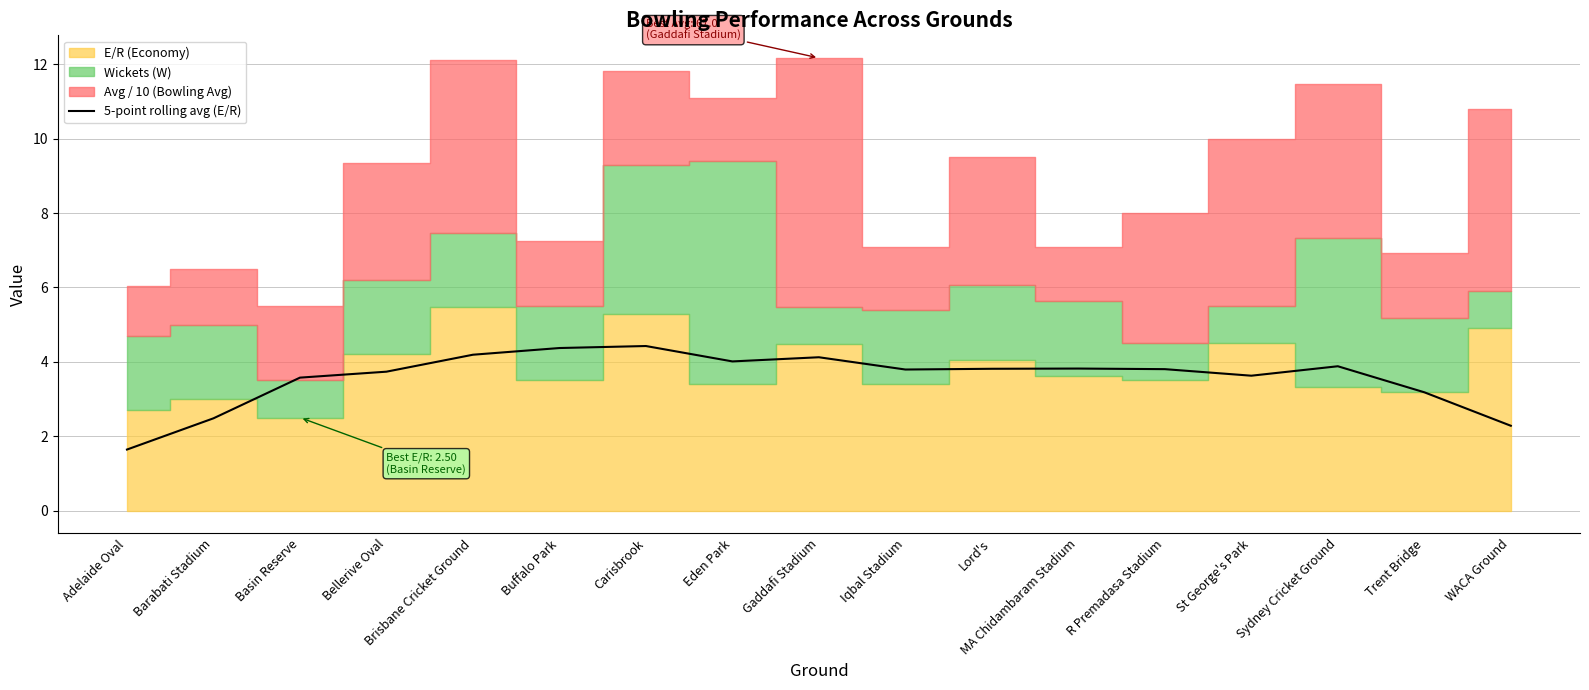

At which label does 5-point rolling avg (E/R) first exceed 3?

Basin Reserve